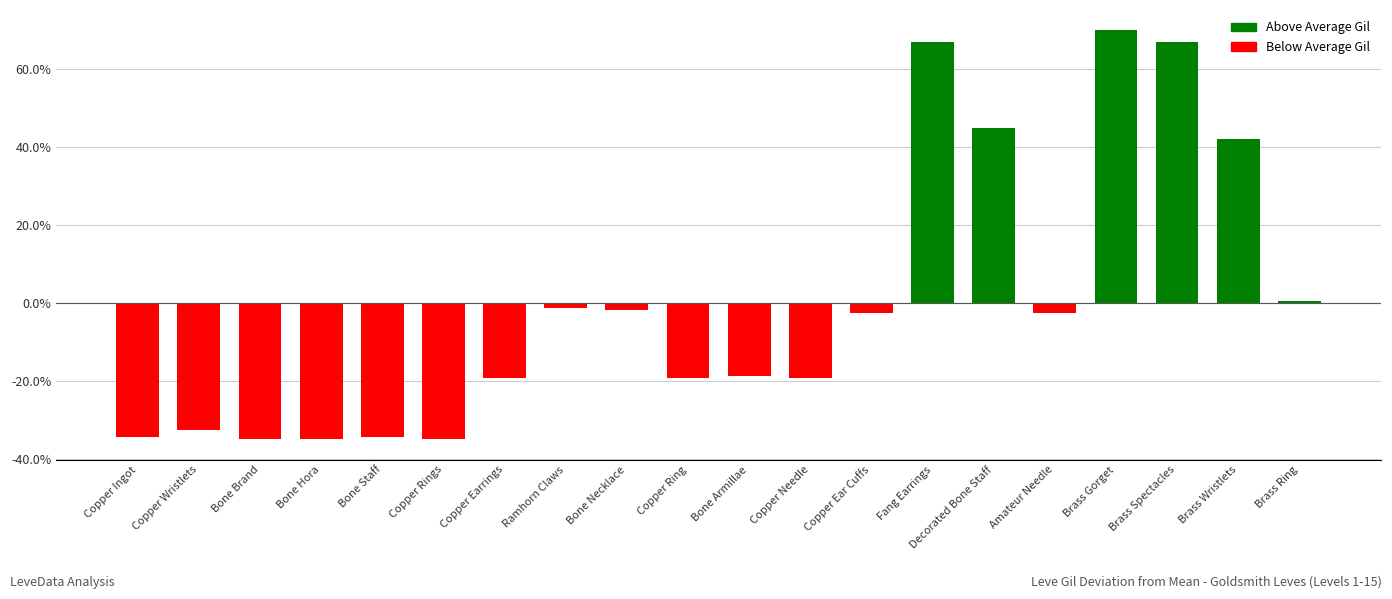

What is the change in value from Copper Ear Cuffs to Fang Earrings?

+69.6